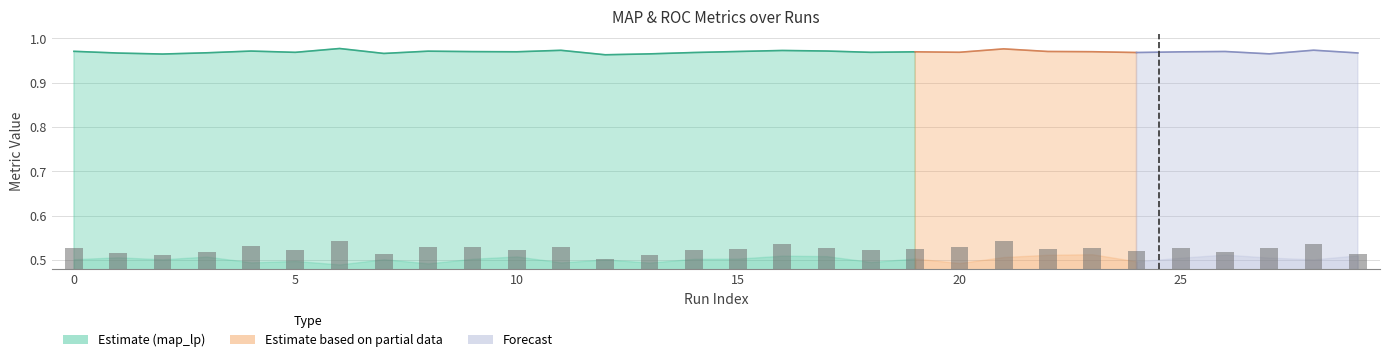

True or false: the data shows 0.1 at 0.

False